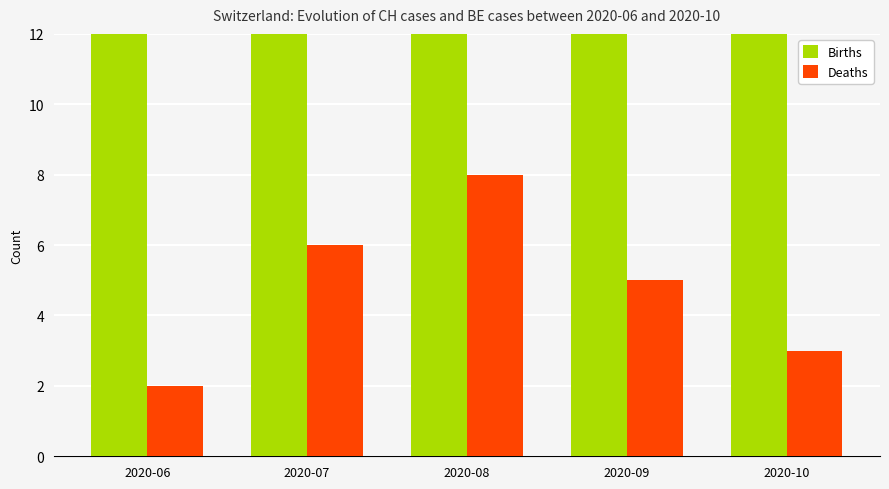

Is it true that Births equals 30 at 2020-09?

True